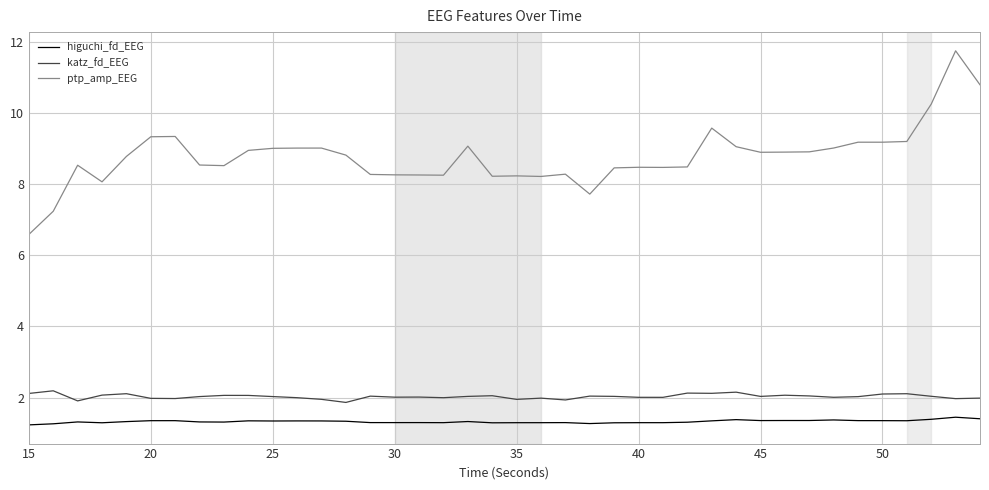

Which series has the largest range (max minus min)?

ptp_amp_EEG